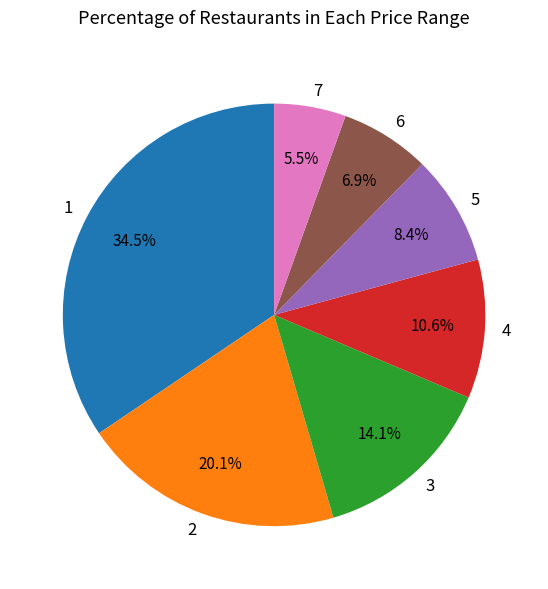

Is 5 the majority of the pie?

No